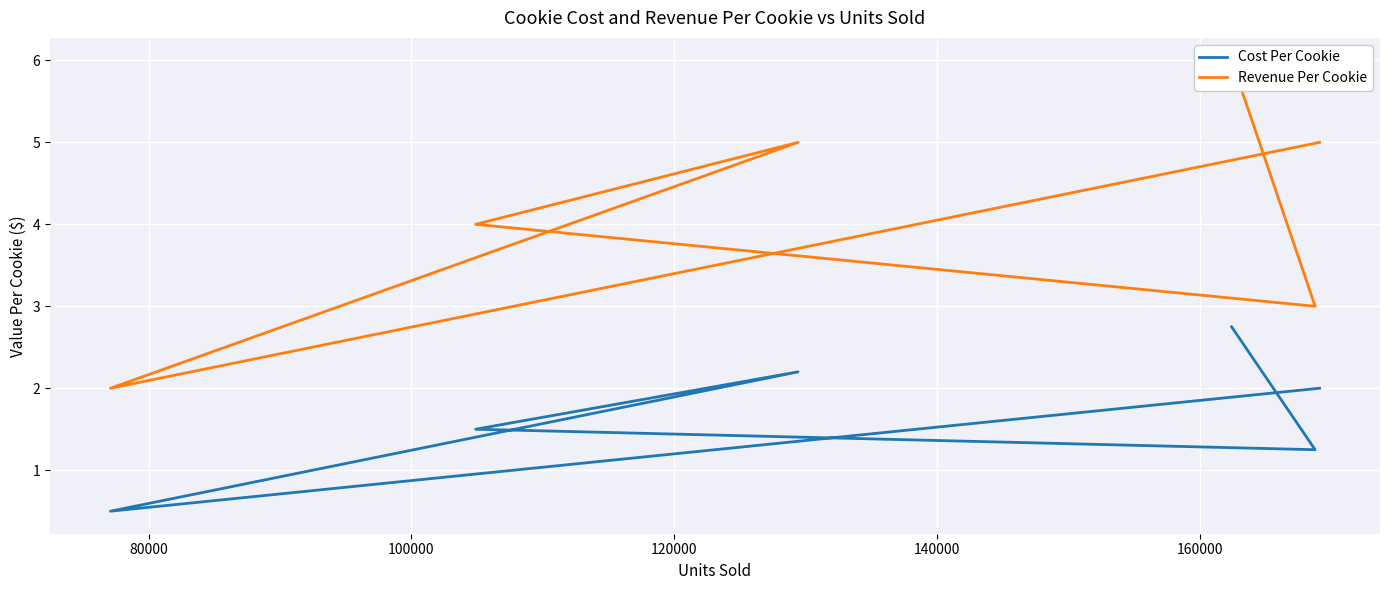

Rank the series at 160000 from highest to lowest value.

Revenue Per Cookie, Cost Per Cookie